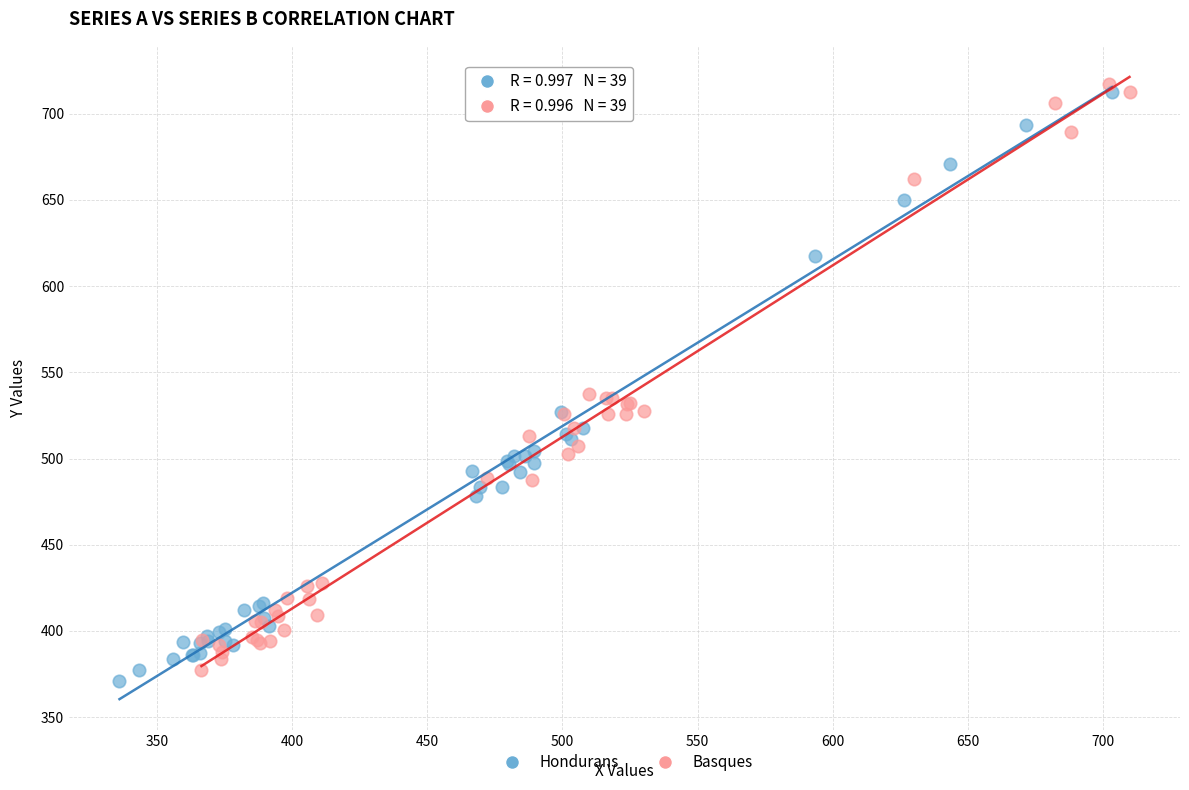

Which series reaches the minimum Y coordinate?

Hondurans